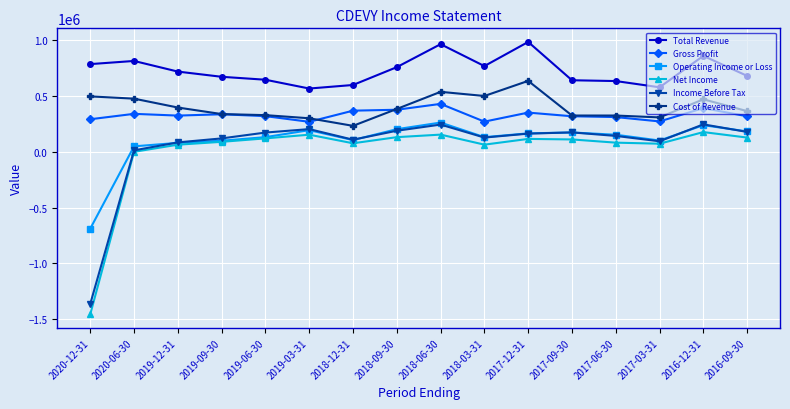

True or false: Income Before Tax and Gross Profit cross at least once.

False